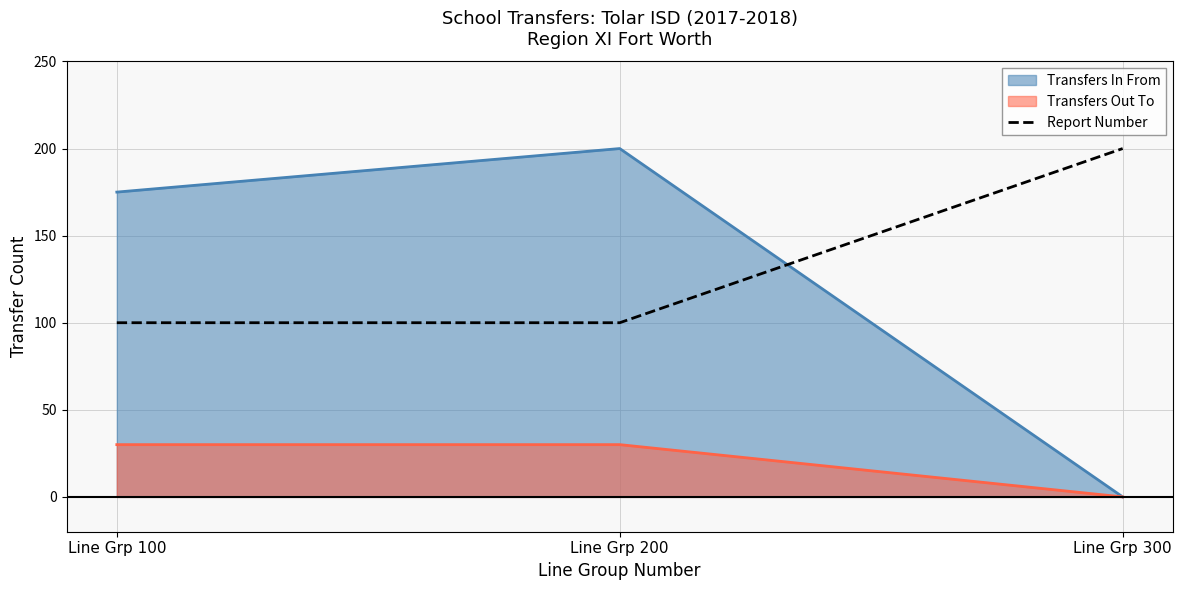

Which category has the highest value across all series?

Line Grp 300